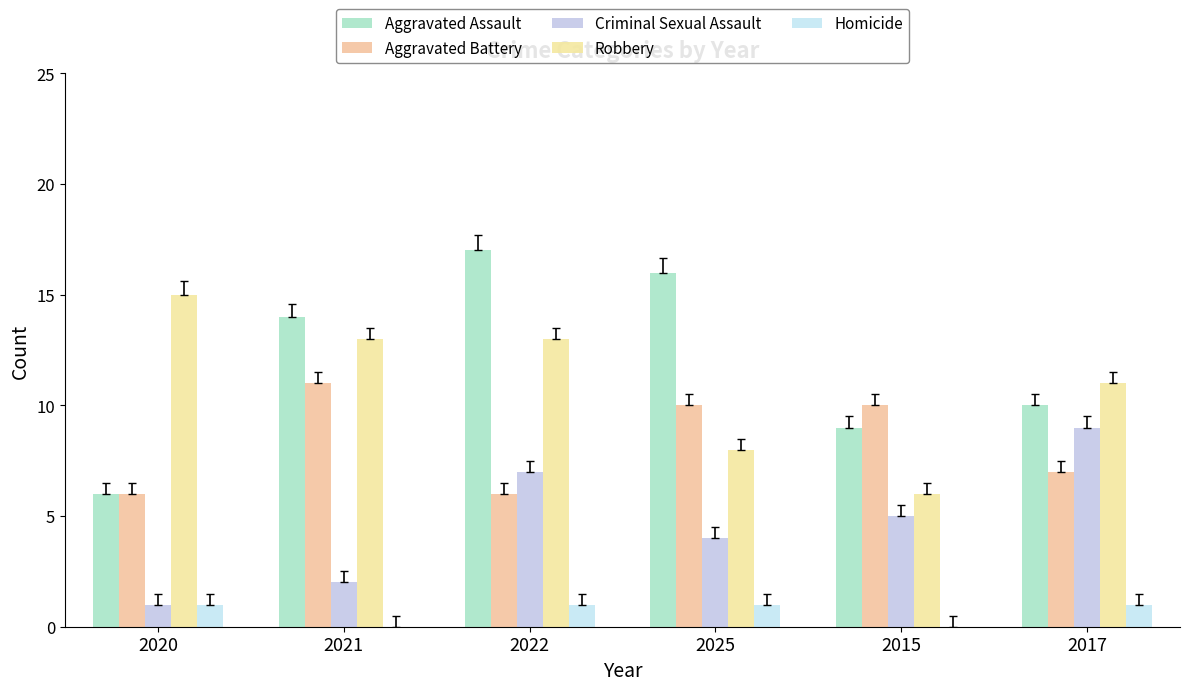

What is the maximum value for Aggravated Battery?

11